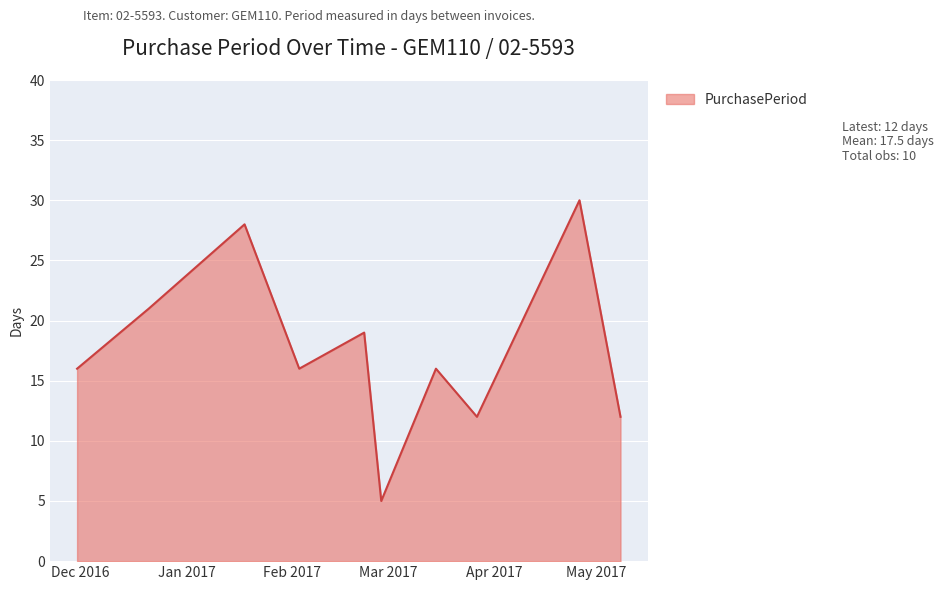

What is the minimum value shown in the chart?

5